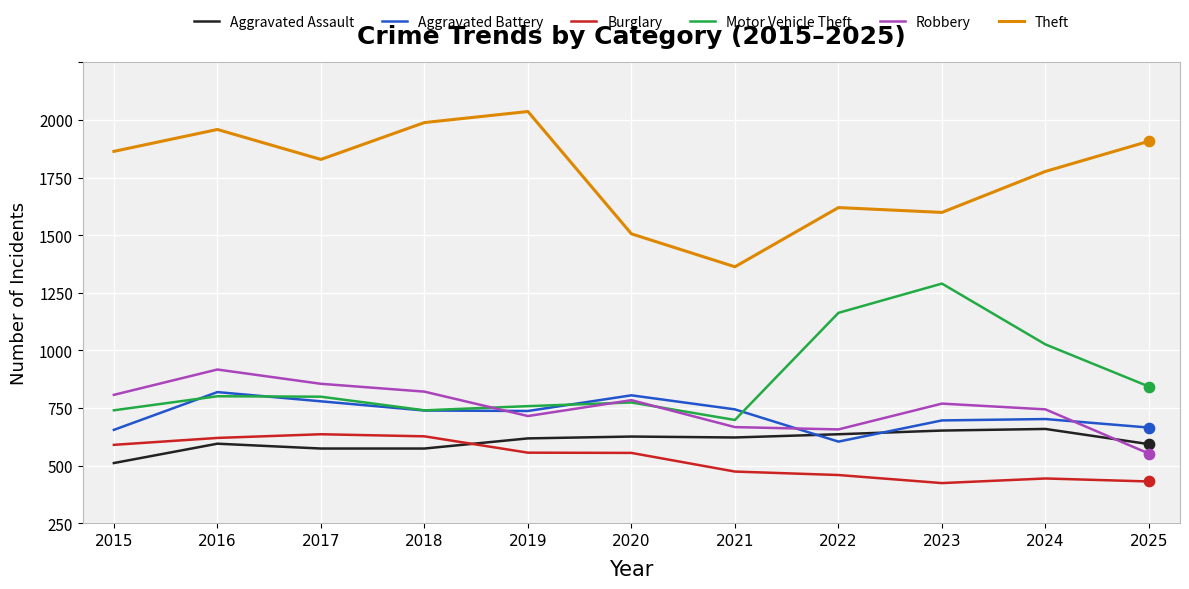

Which series has the largest total across all categories?

Theft